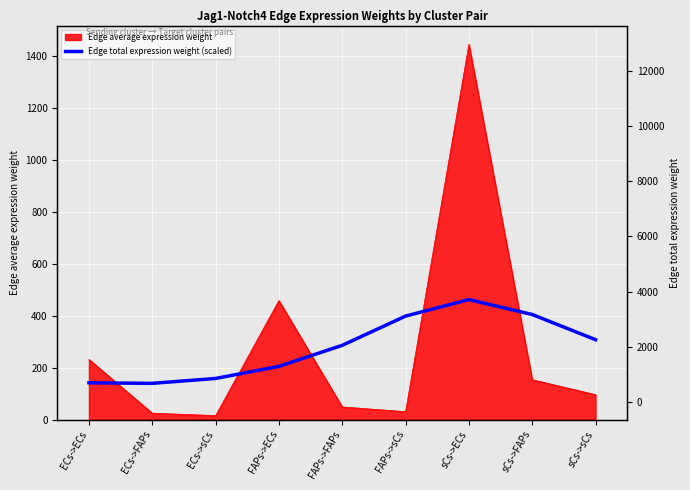

Which has a higher value, sCs->sCs or FAPs->FAPs?

sCs->sCs